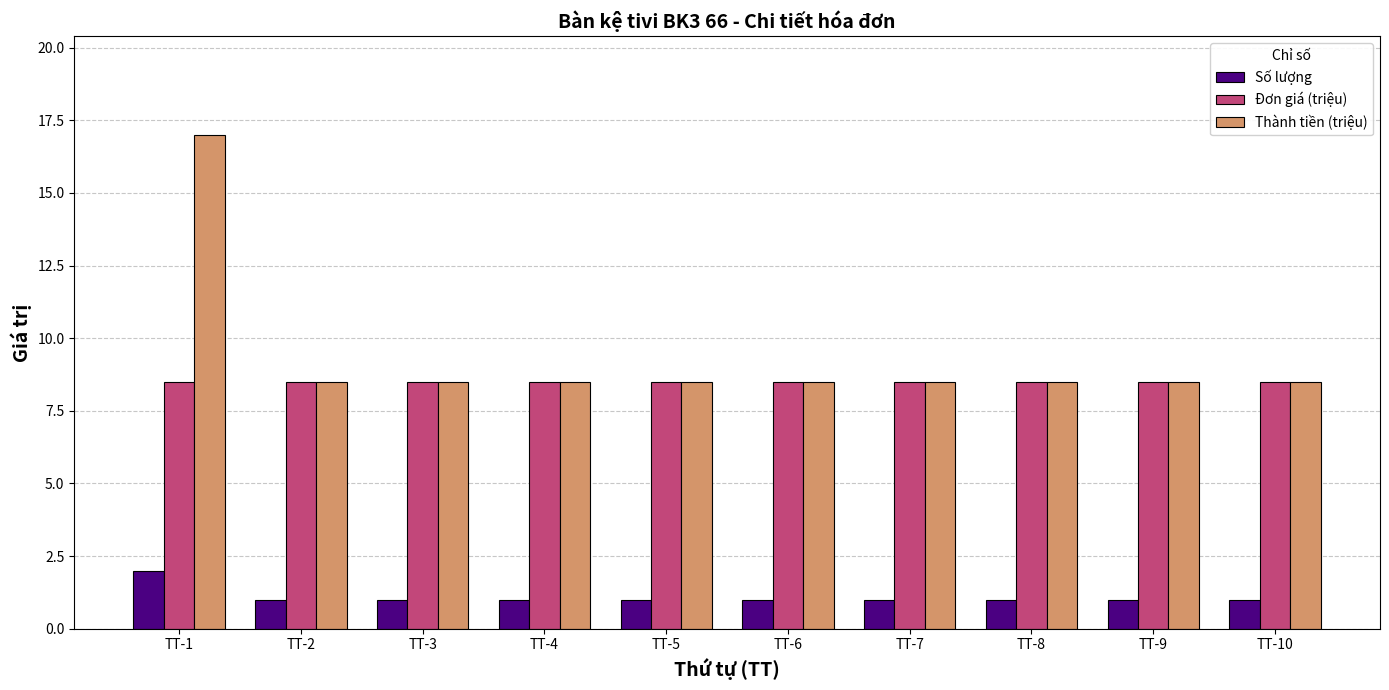

What is the sum of the Đơn giá (triệu) values at TT-3 and TT-5?

17.0